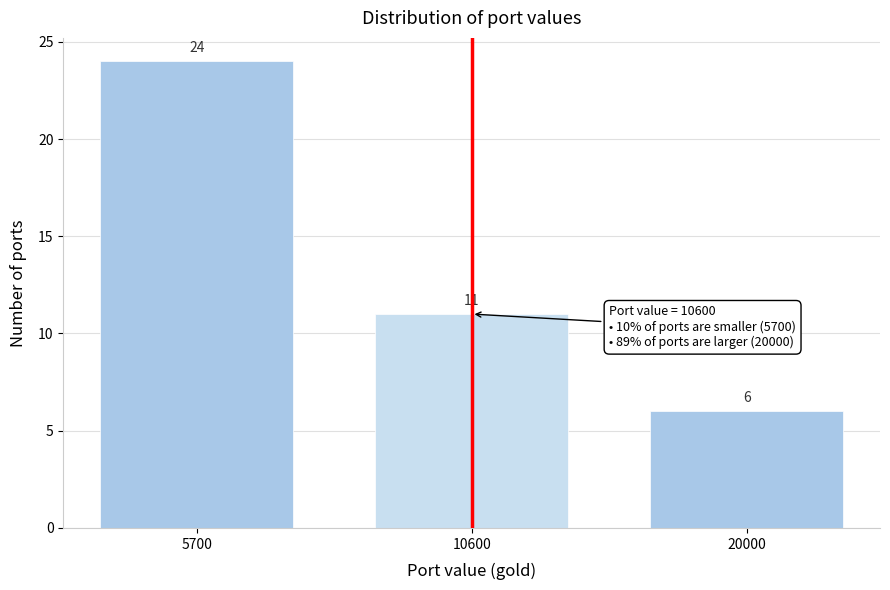

Reading left to right, list all the values displayed in this chart.

24	11	6